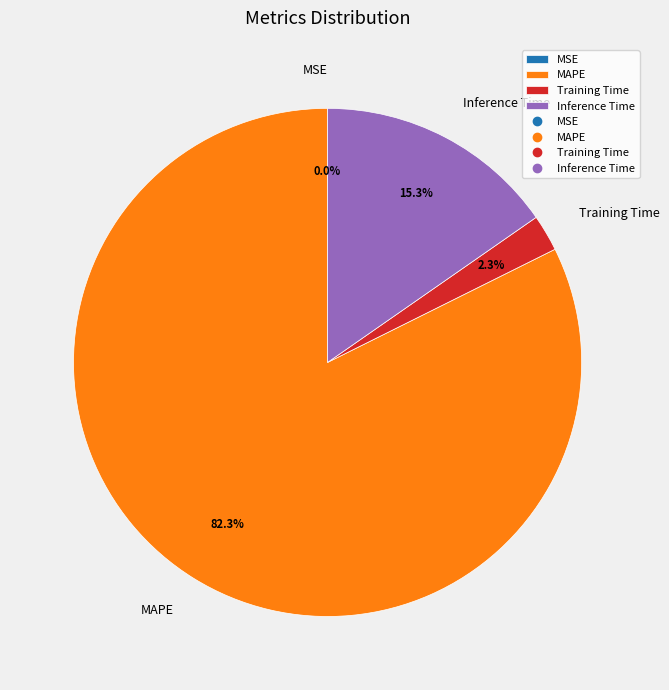

Is the sum of Inference Time and MAPE greater than half?

Yes